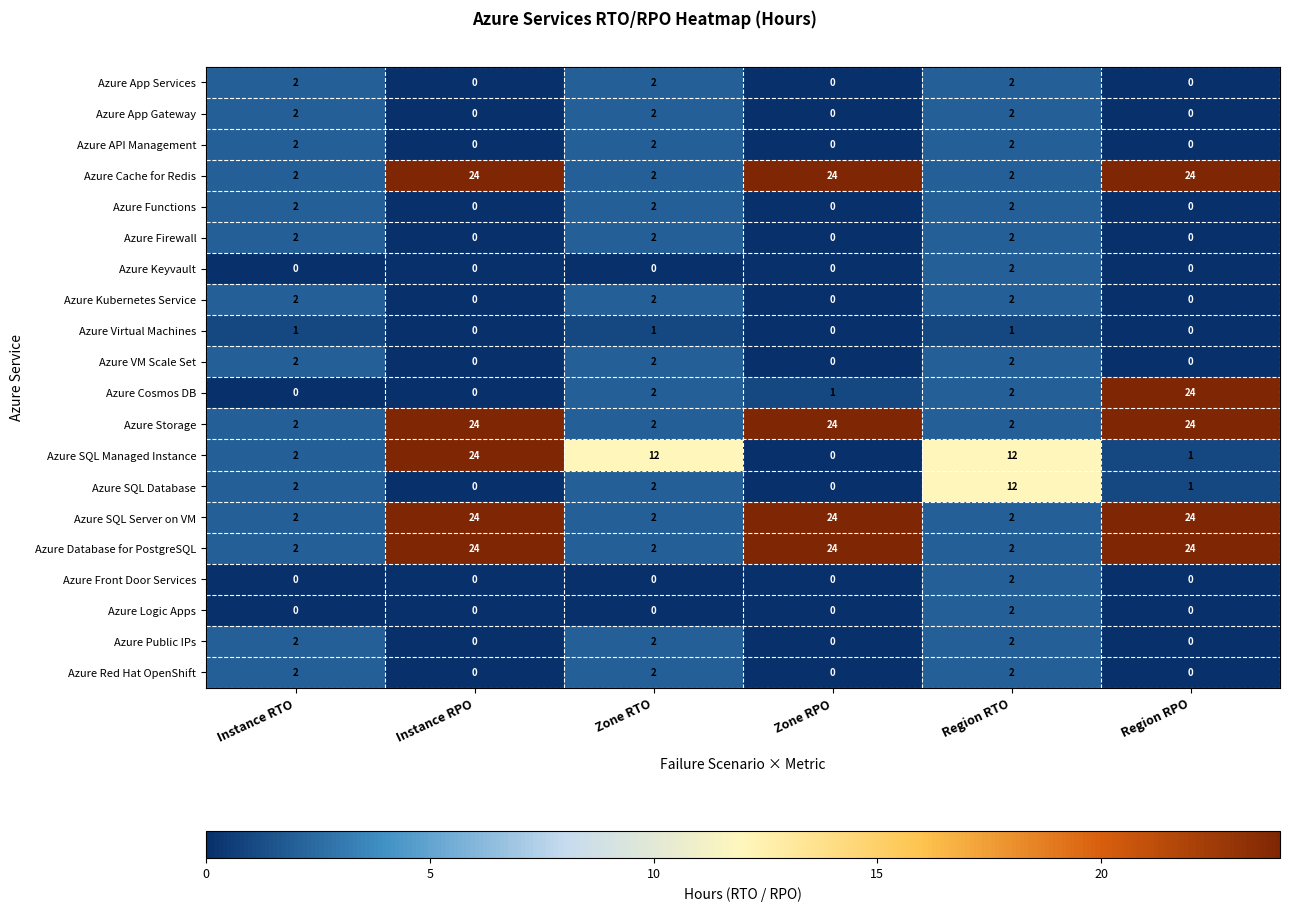

What is the maximum value shown in the chart?

24